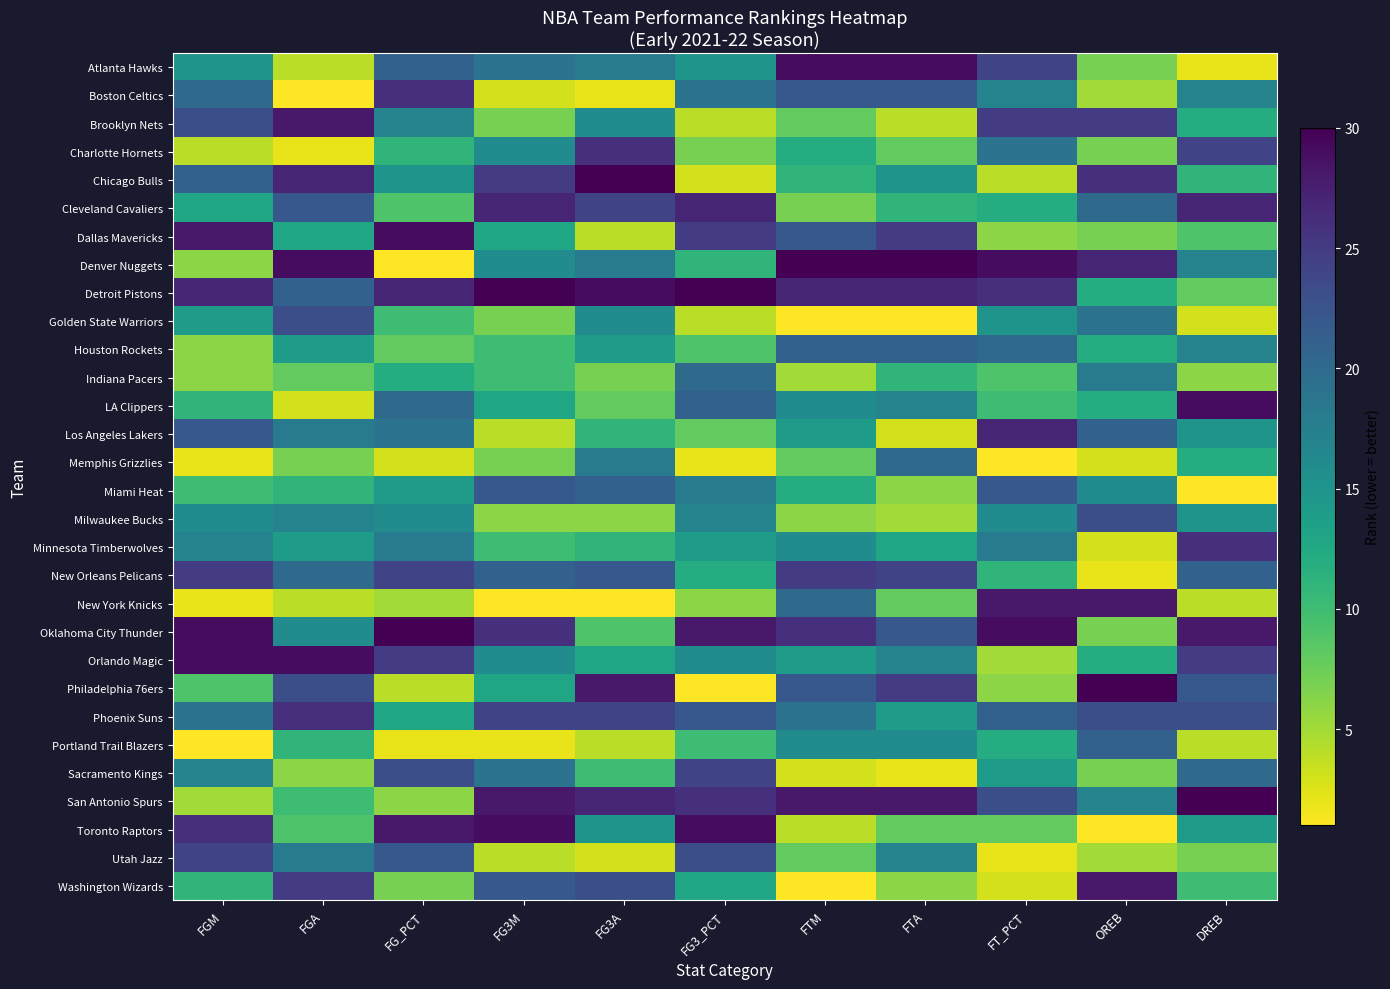

Which series changed the most between FG_PCT and FT_PCT?

Denver Nuggets